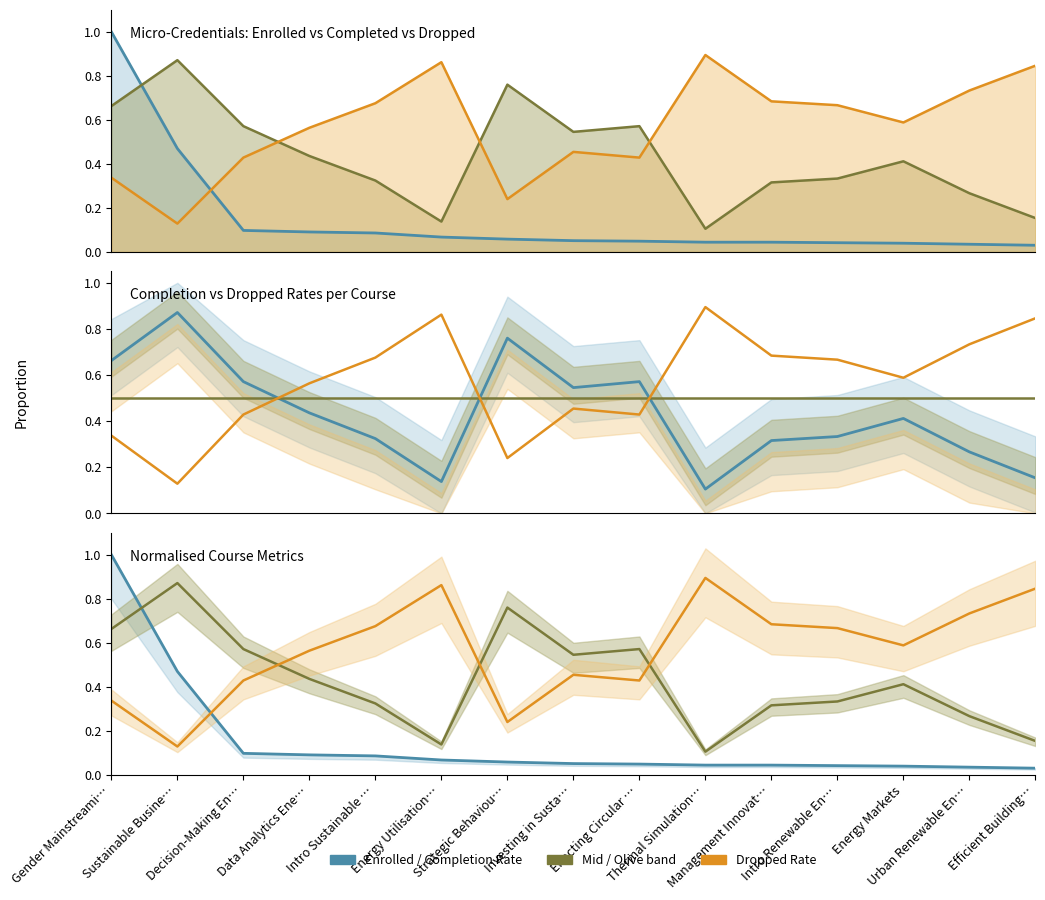

Is it true that dropped_rate equals 0.6 at Energy Markets?

True